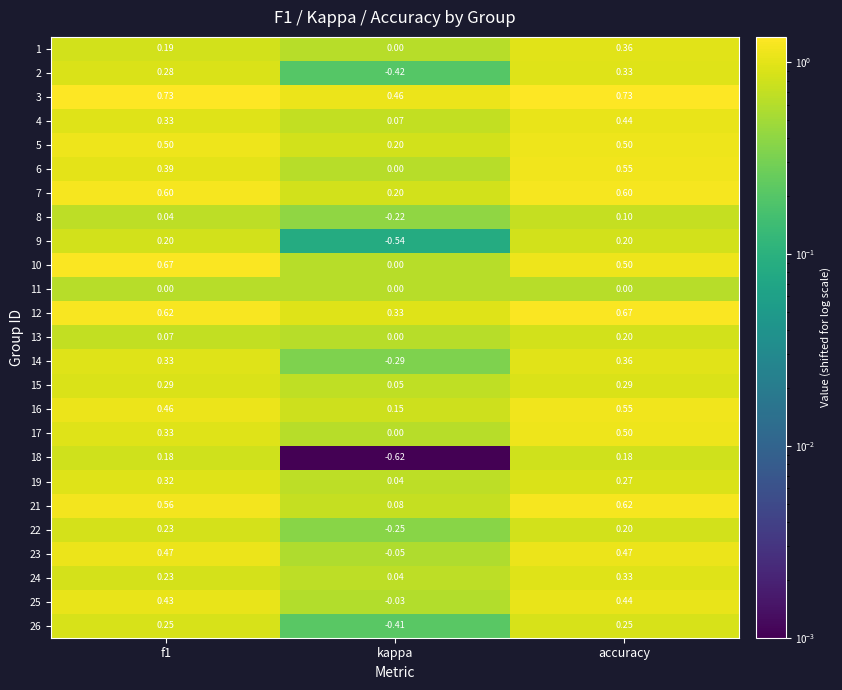

Which series changed the most between f1 and kappa?

18